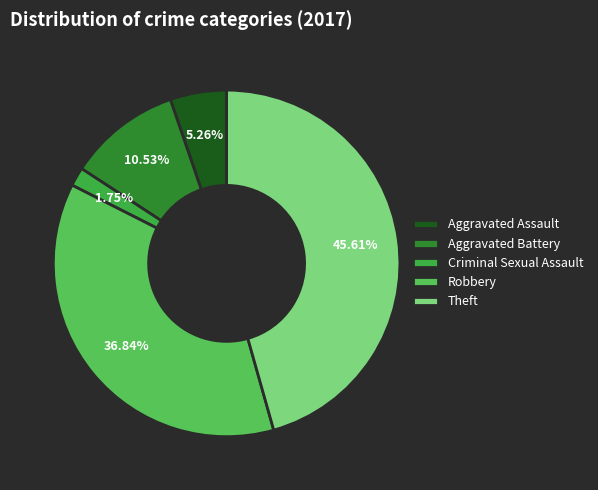

Between Aggravated Battery and Aggravated Assault, which is larger?

Aggravated Battery